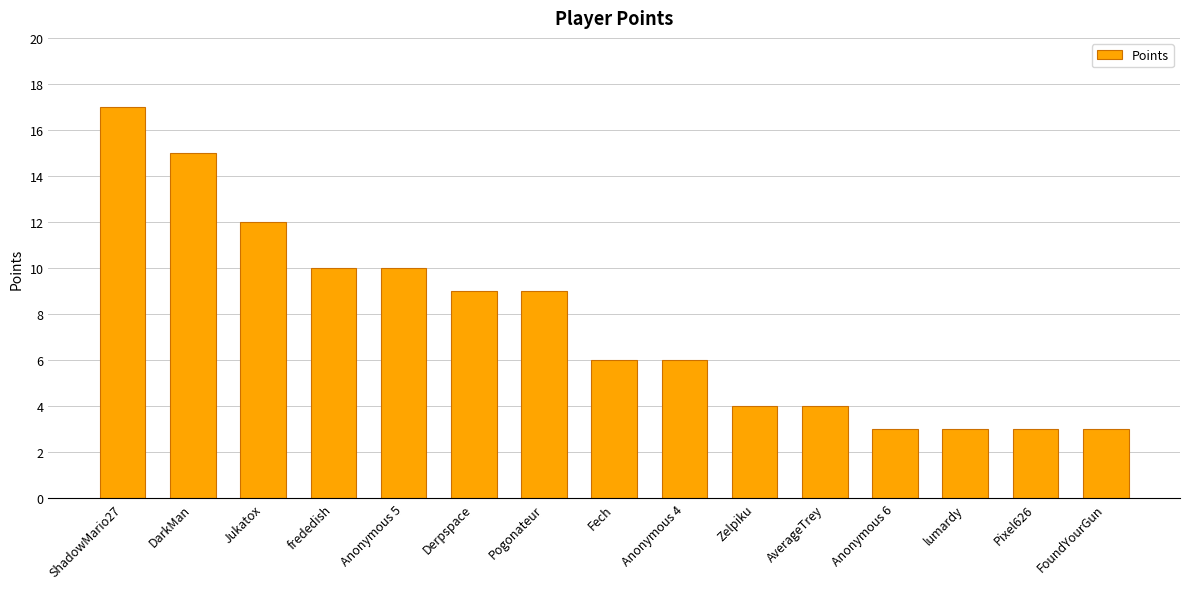

What is the difference between the maximum and minimum values?

14